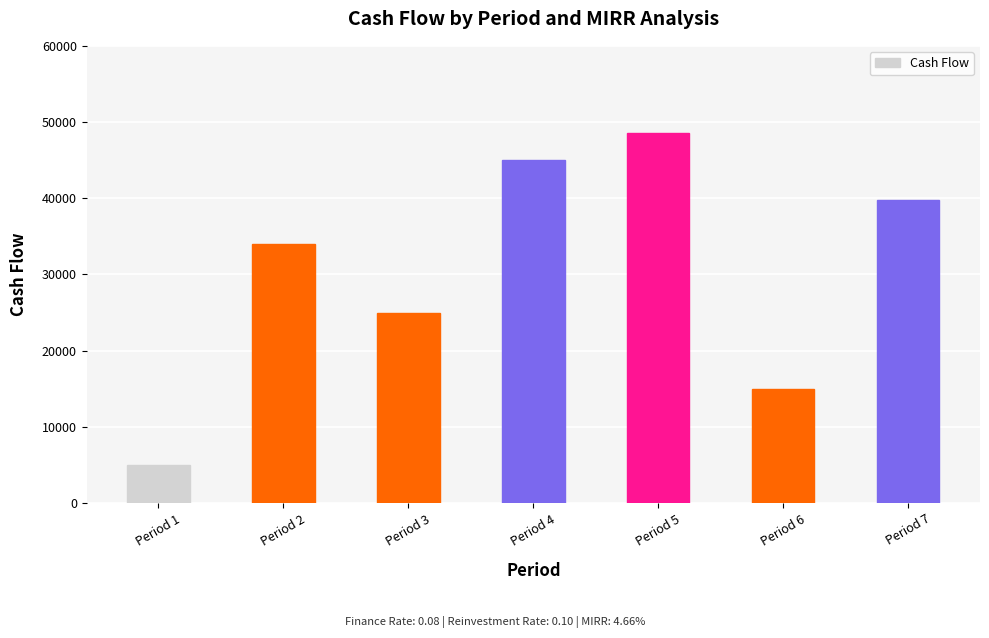

How many categories are shown in the chart?

7